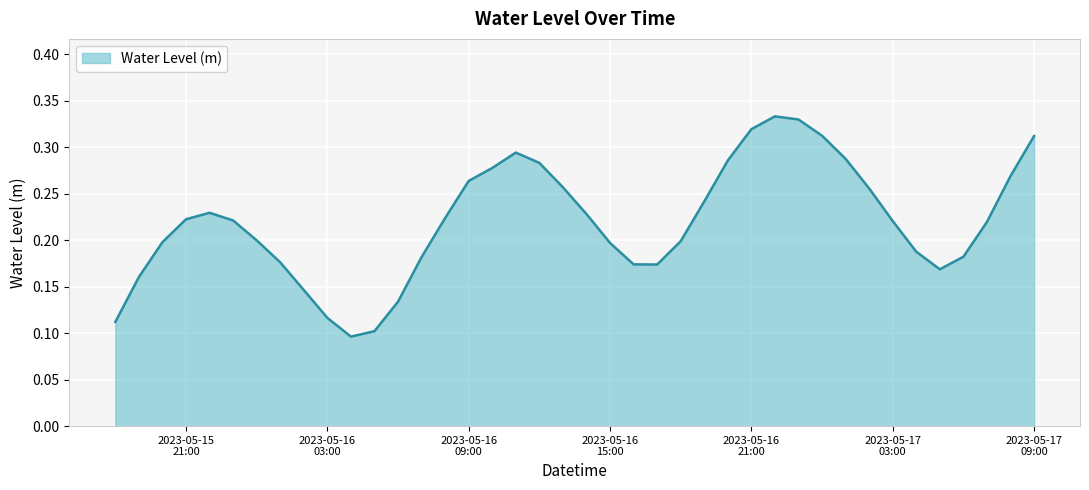

How many lines are shown in the chart?

1